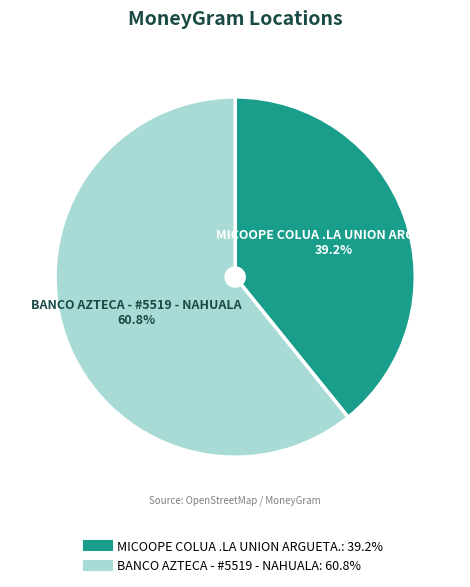

To the nearest percent, what portion does BANCO AZTECA - #5519 - NAHUALA represent?

61%